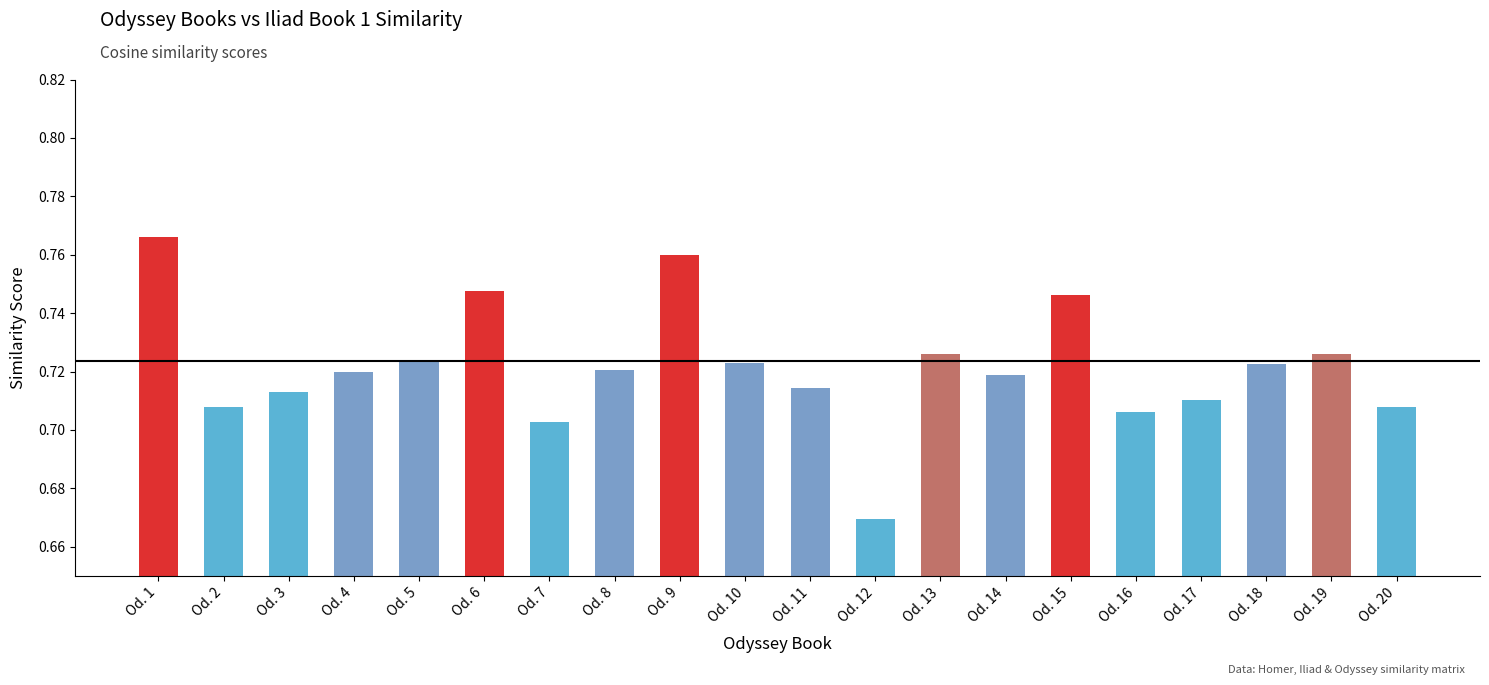

Which has a higher value, Od. 16 or Od. 18?

Od. 18